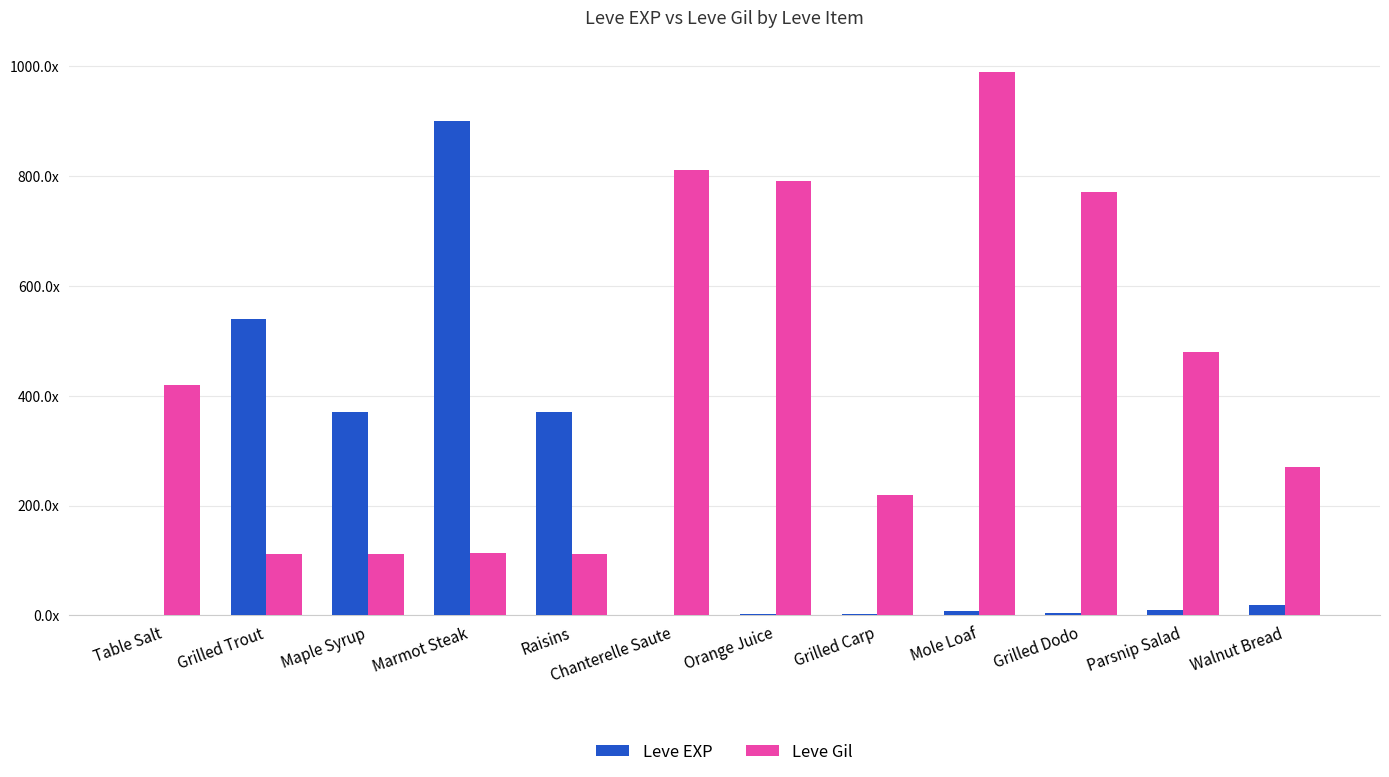

At which label does Leve Gil reach its minimum?

Grilled Trout